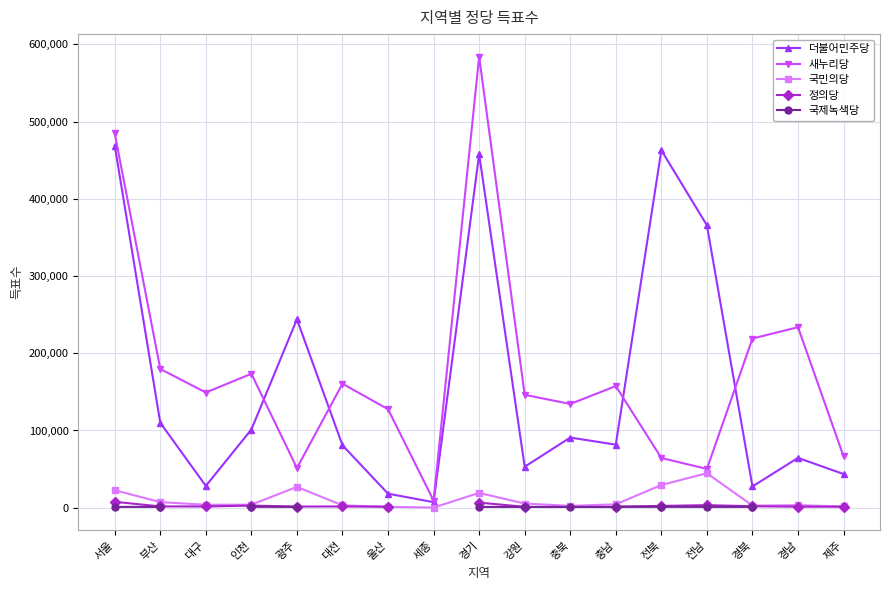

Where is the first local minimum for 정의당?

대구